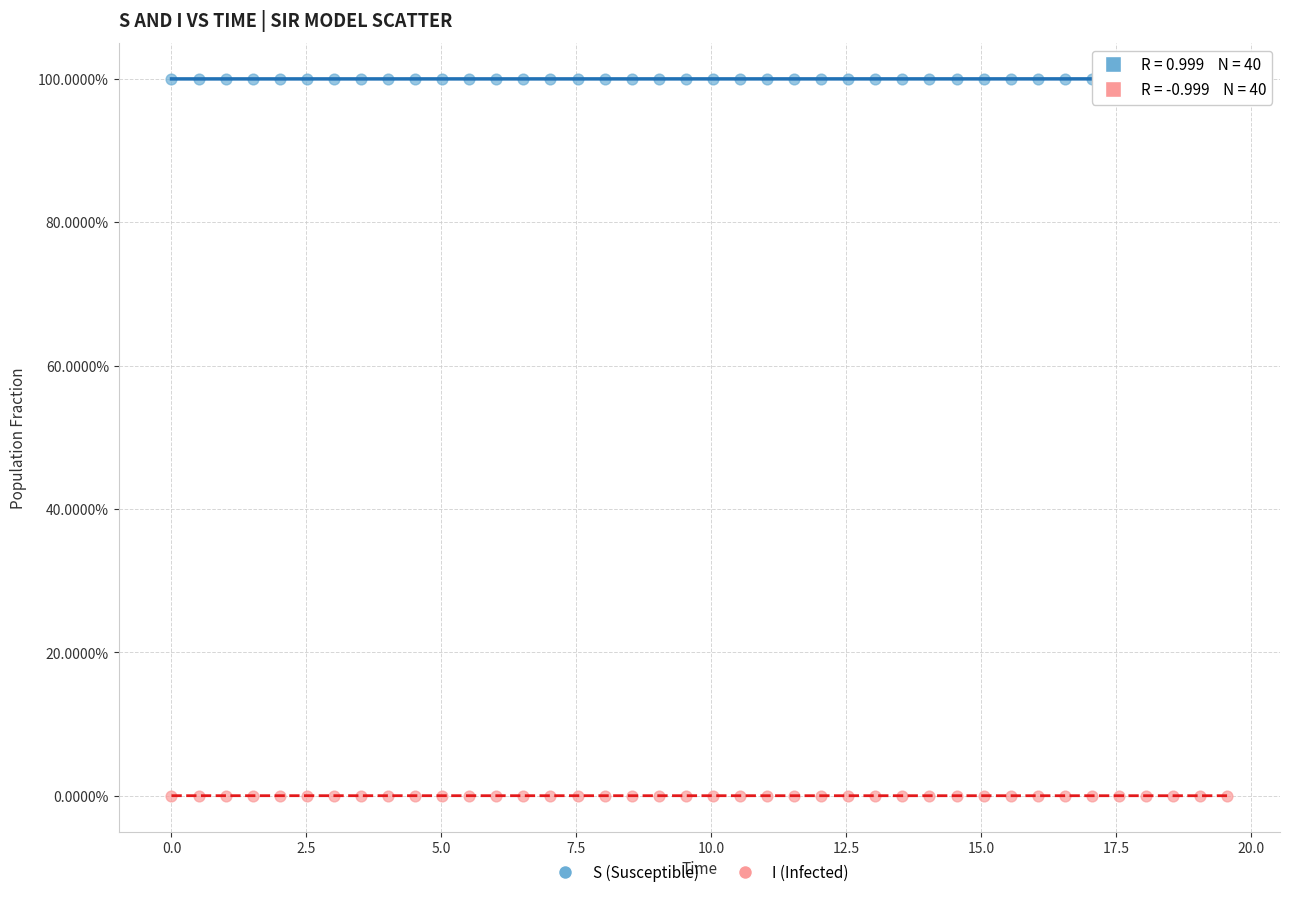

Across all data points, what is the range of Y values (max minus min)?

100.0